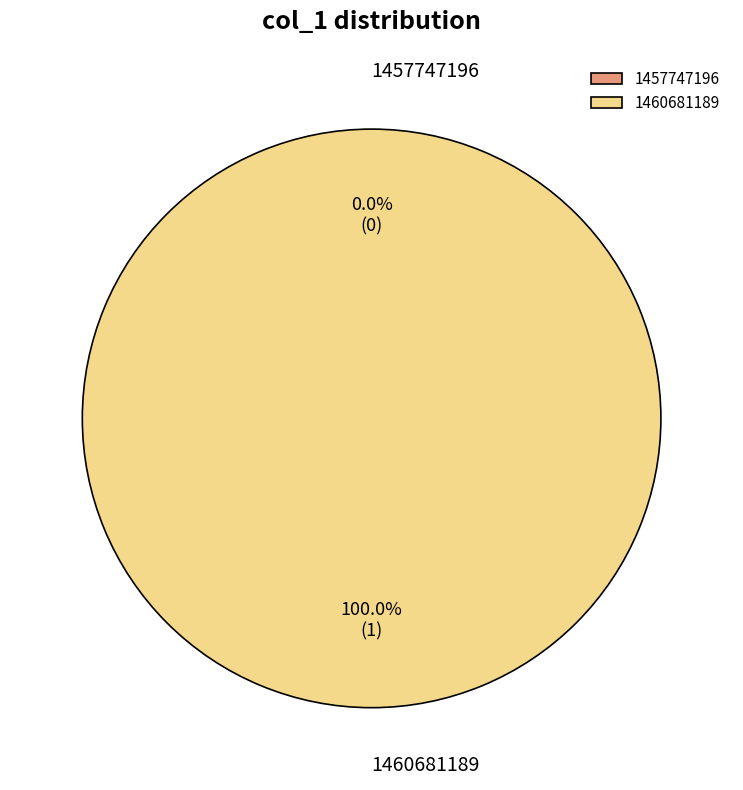

What is the change in value from 1457747196 to 1460681189?

+1